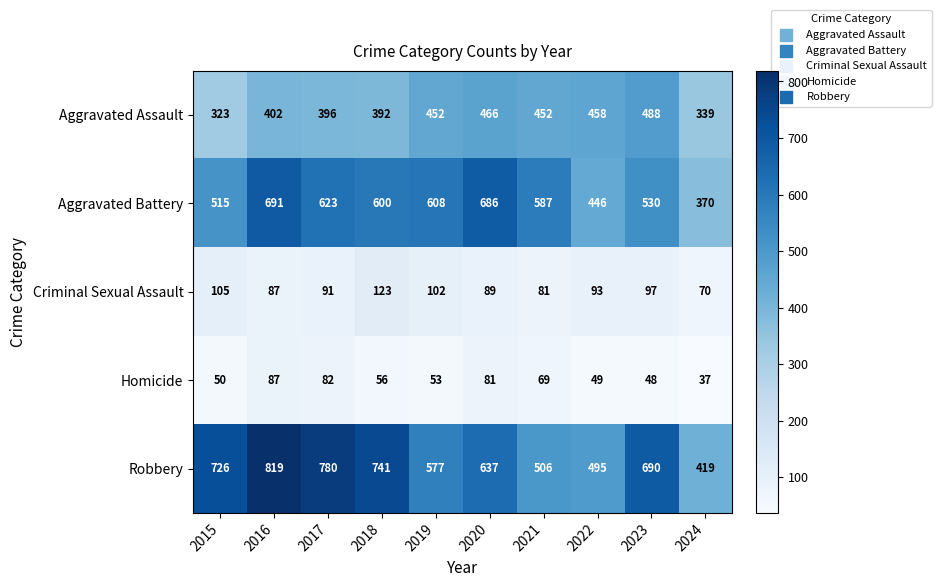

Is the value of Aggravated Battery at 2016 greater than the value of Robbery at 2019?

Yes